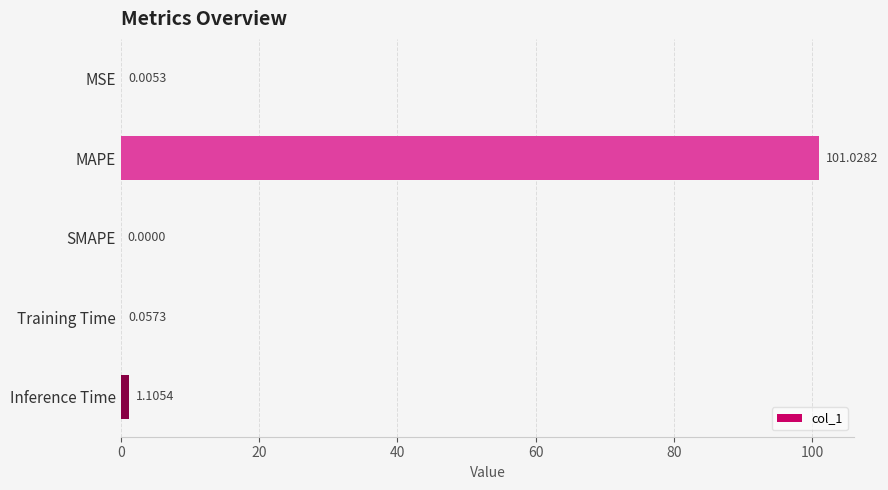

Which has a higher value, MAPE or Training Time?

MAPE